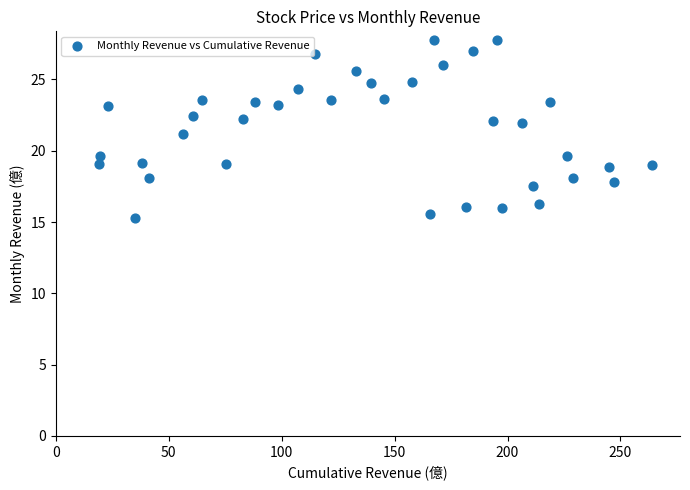

What is the range of X values (max minus min)?

245.0